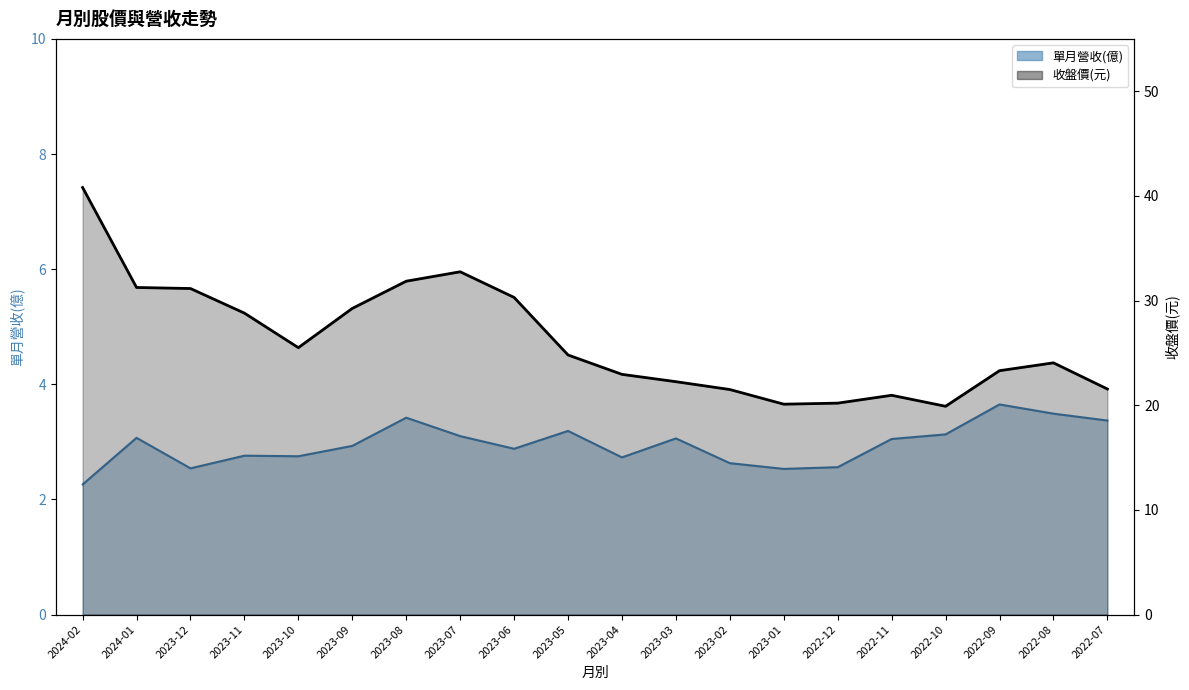

Between 2023-09 and 2022-12, which is larger?

2023-09